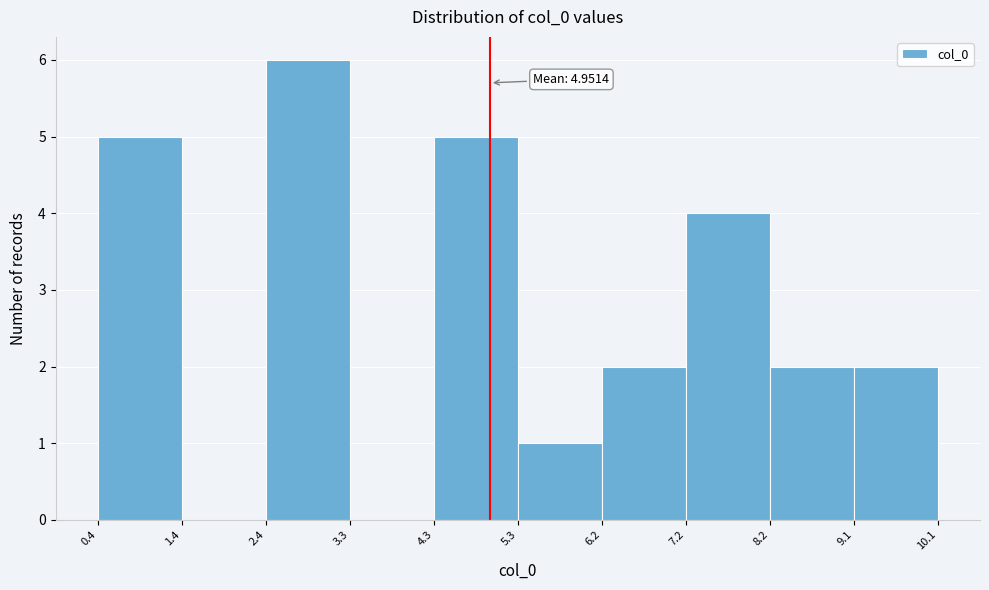

Which range on the x-axis has the tallest bar?

2.4 to 3.3